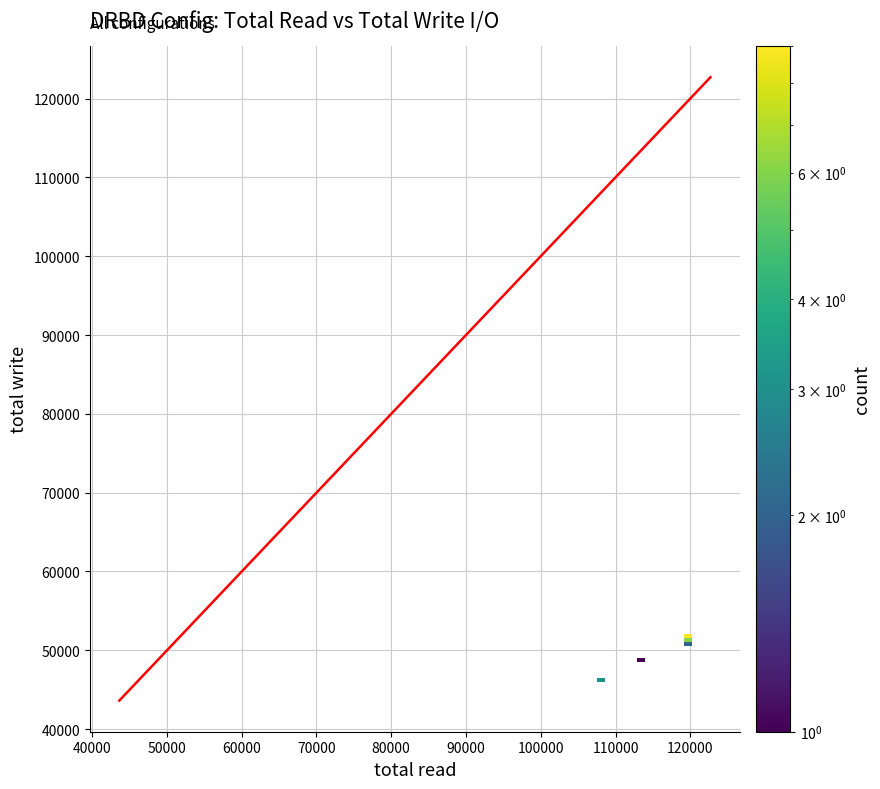

At how many categories does at least one series exceed 3?

1